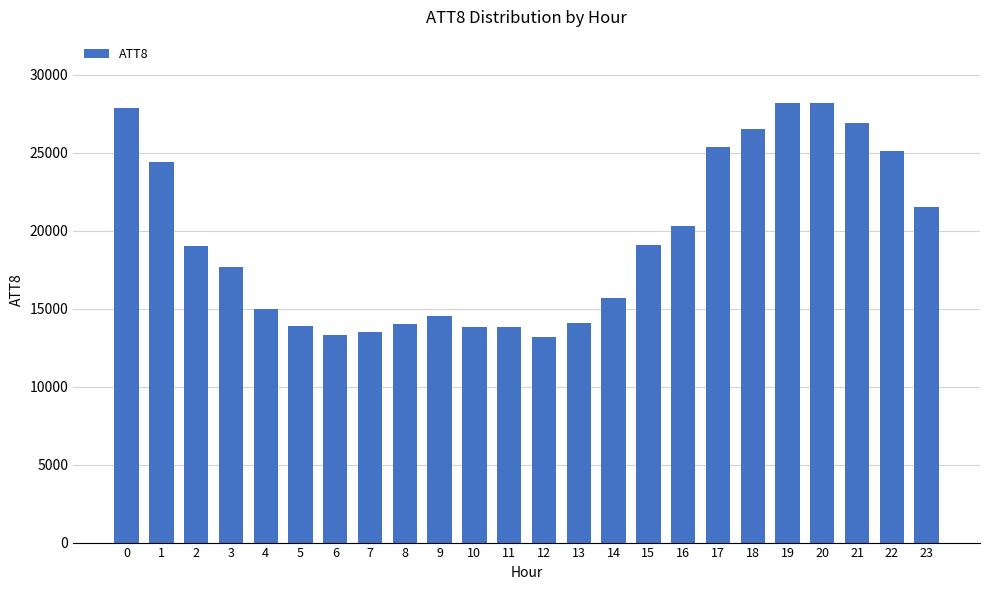

What is the greatest value displayed?

28200